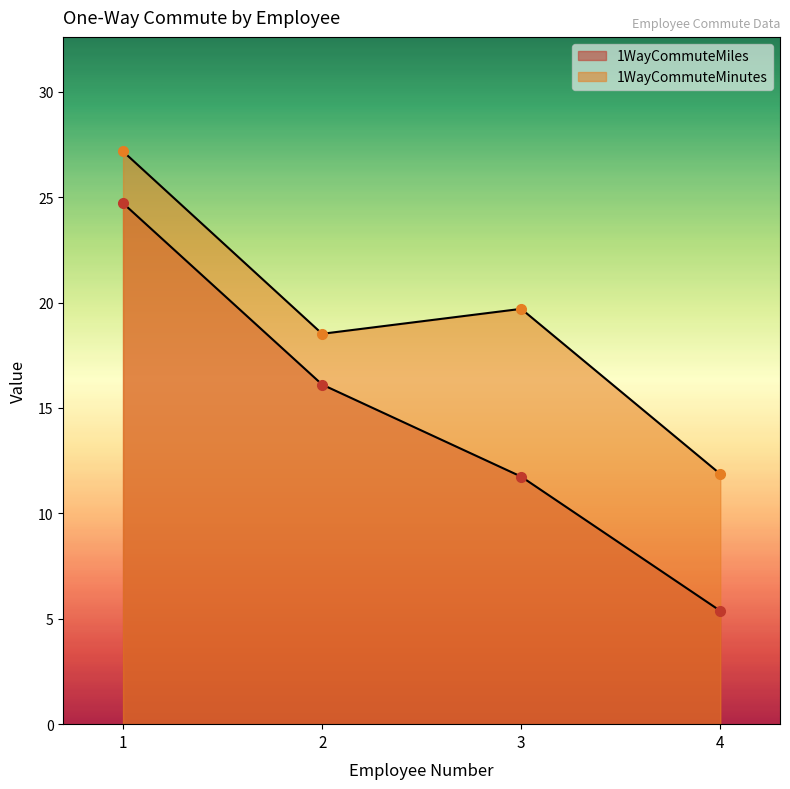

Rank the series by their average value, from lowest to highest.

1WayCommuteMiles, 1WayCommuteMinutes